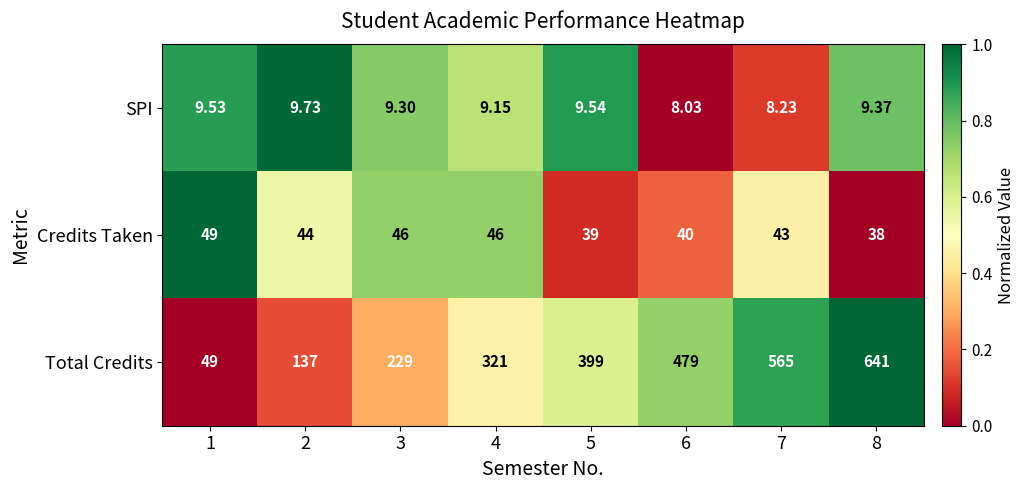

Which series has the largest total across all categories?

Total Credits